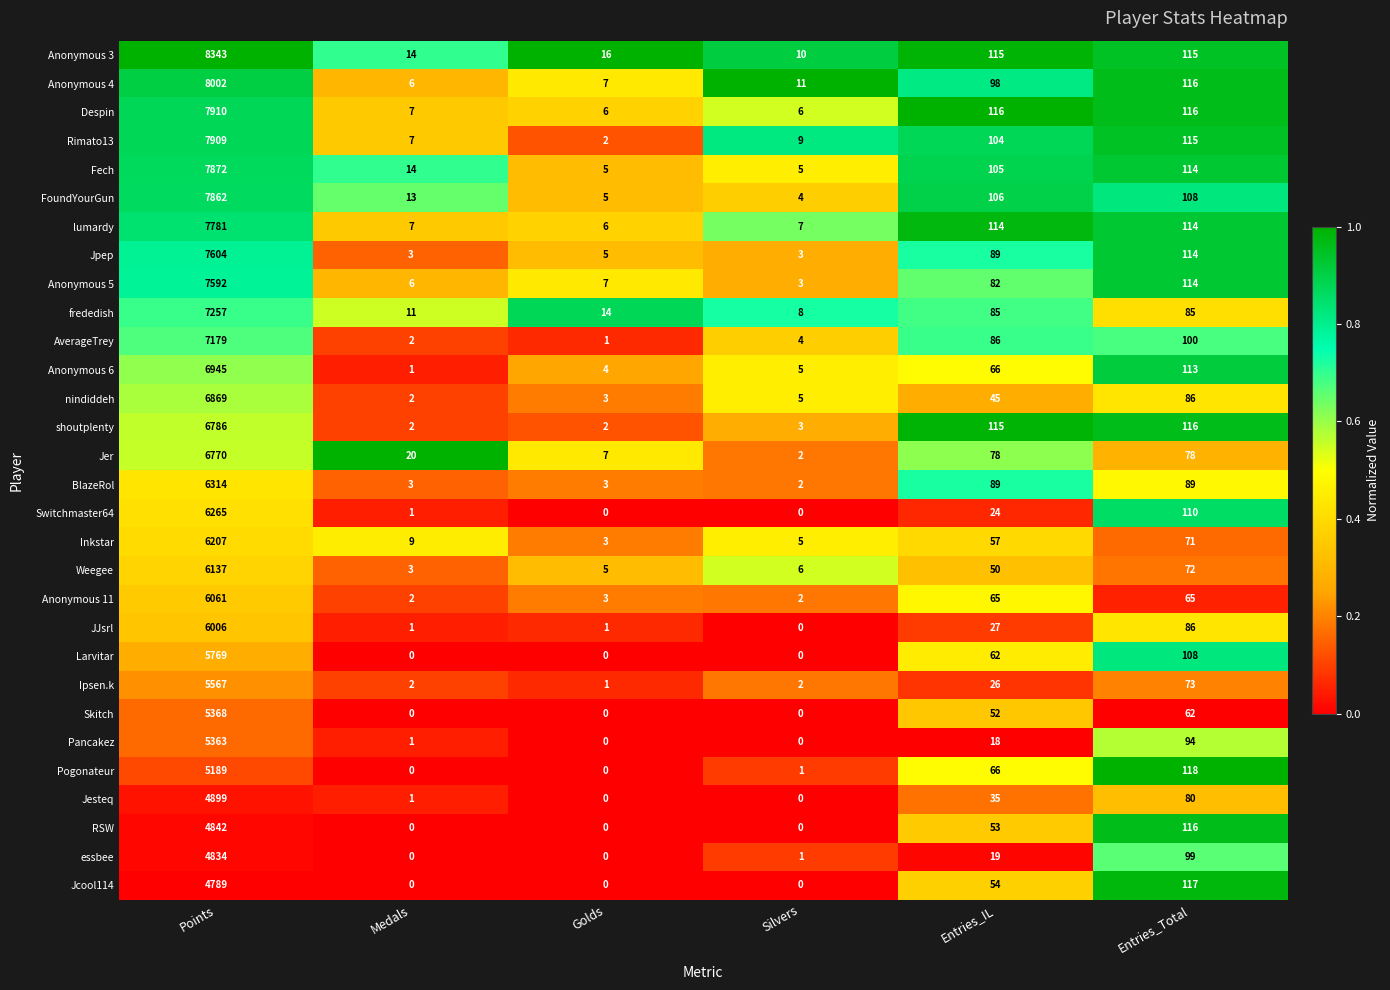

Is it true that Jpep equals 114 at Entries_Total?

True